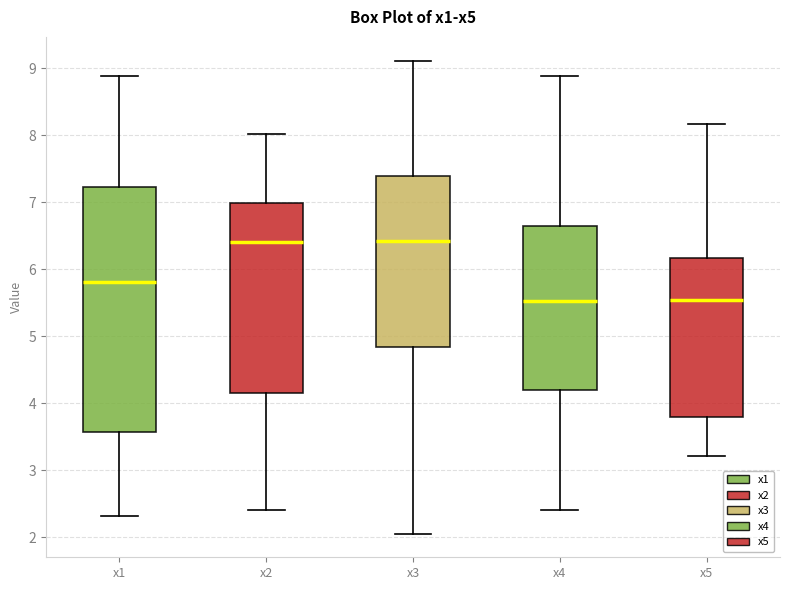

Which box is the tallest, from its lower edge to its upper edge?

x1